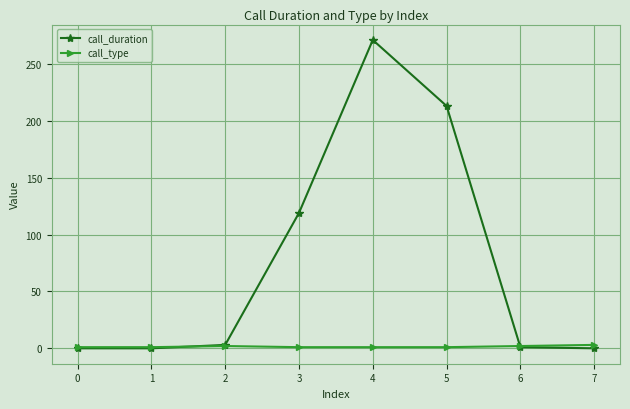

The value of call_duration at 7 is 0. True or false?

True